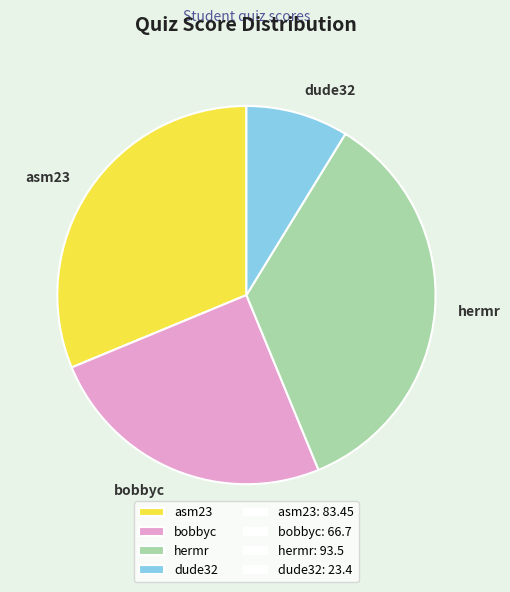

Combined, do bobbyc and asm23 account for over 50%?

Yes